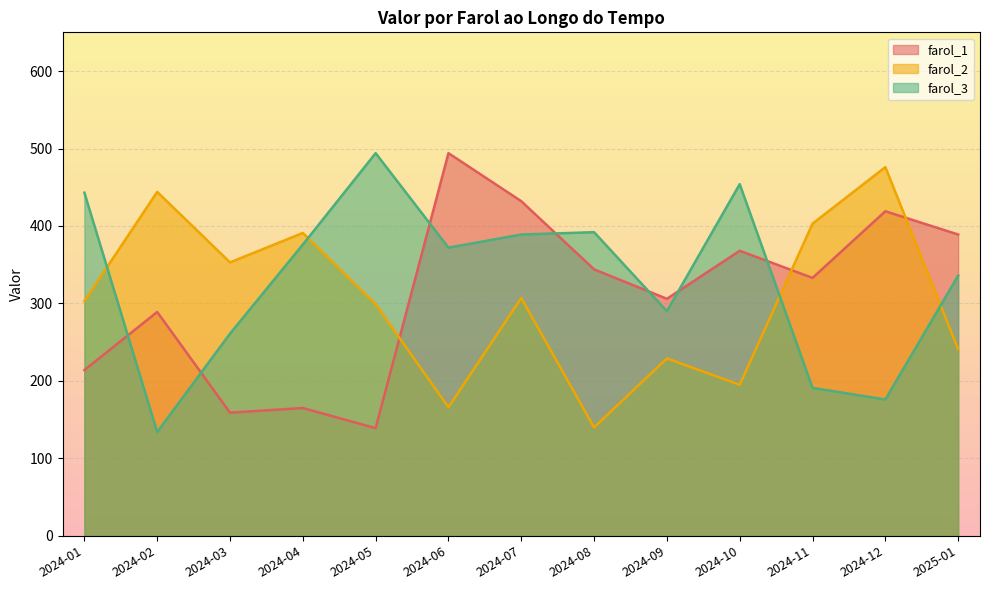

Which series has the largest total across all categories?

farol_3